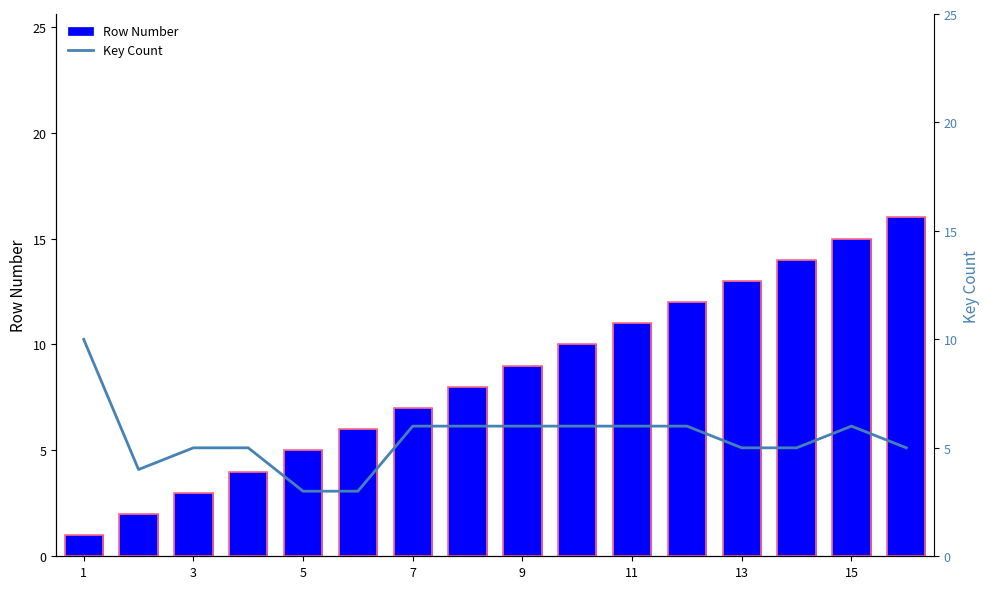

Which series changed the most between 13 and 15?

Row Number